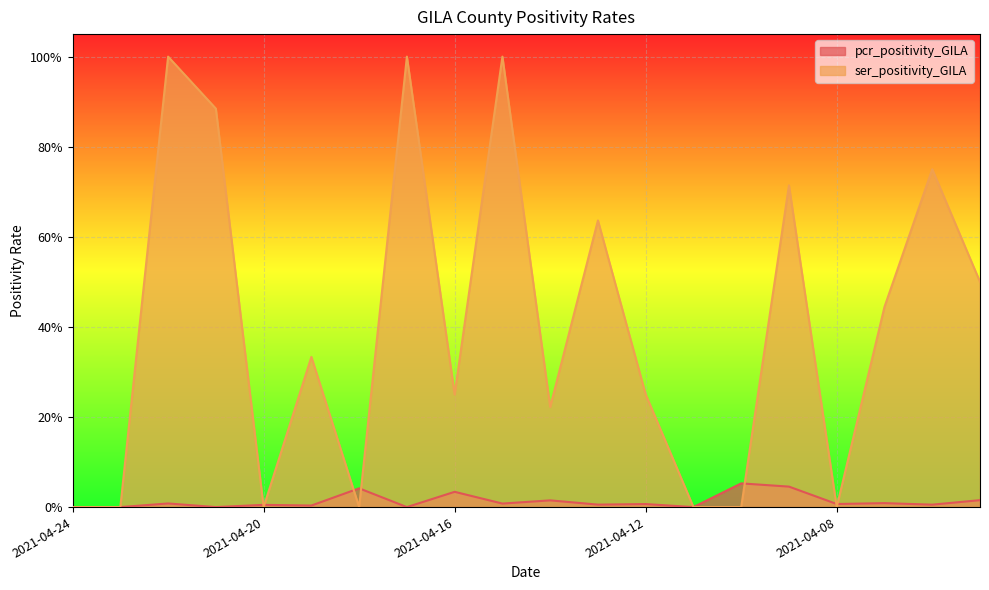

After their last crossing, which series has the higher values: pcr_positivity_GILA or ser_positivity_GILA?

ser_positivity_GILA